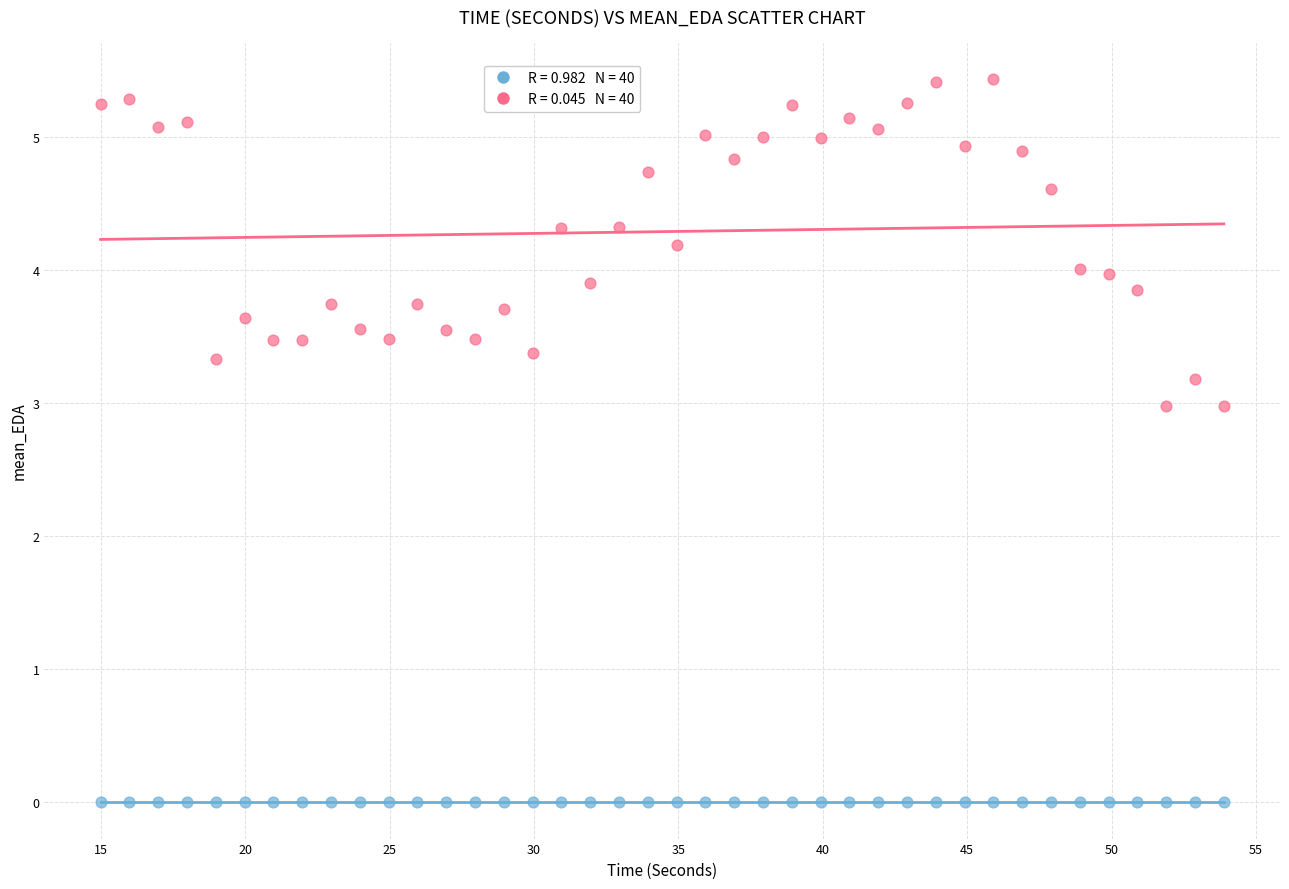

Across all data points, what is the range of X values (max minus min)?

38.9